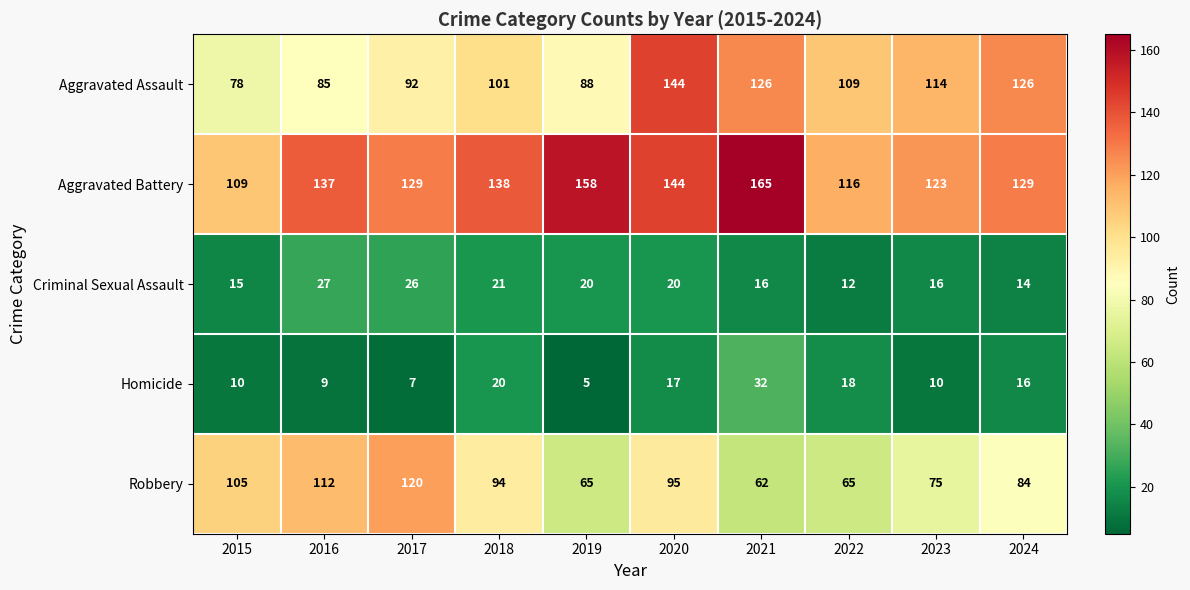

How many data points does each series have?

10